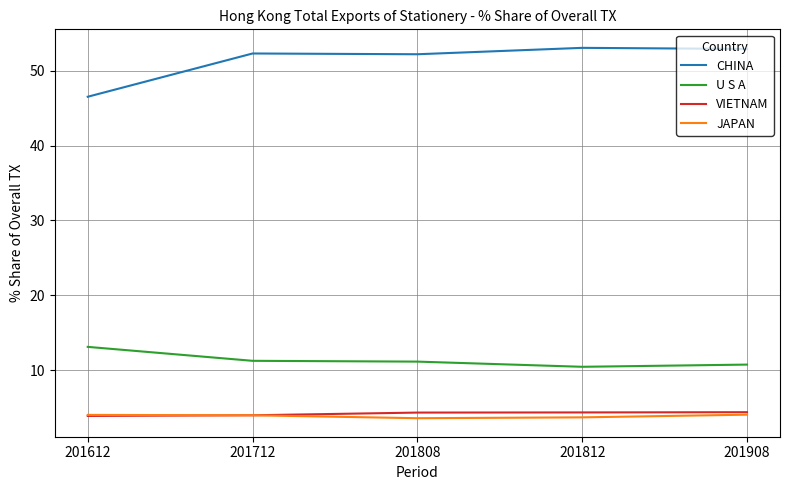

How many values in the U S A series are below 11?

2